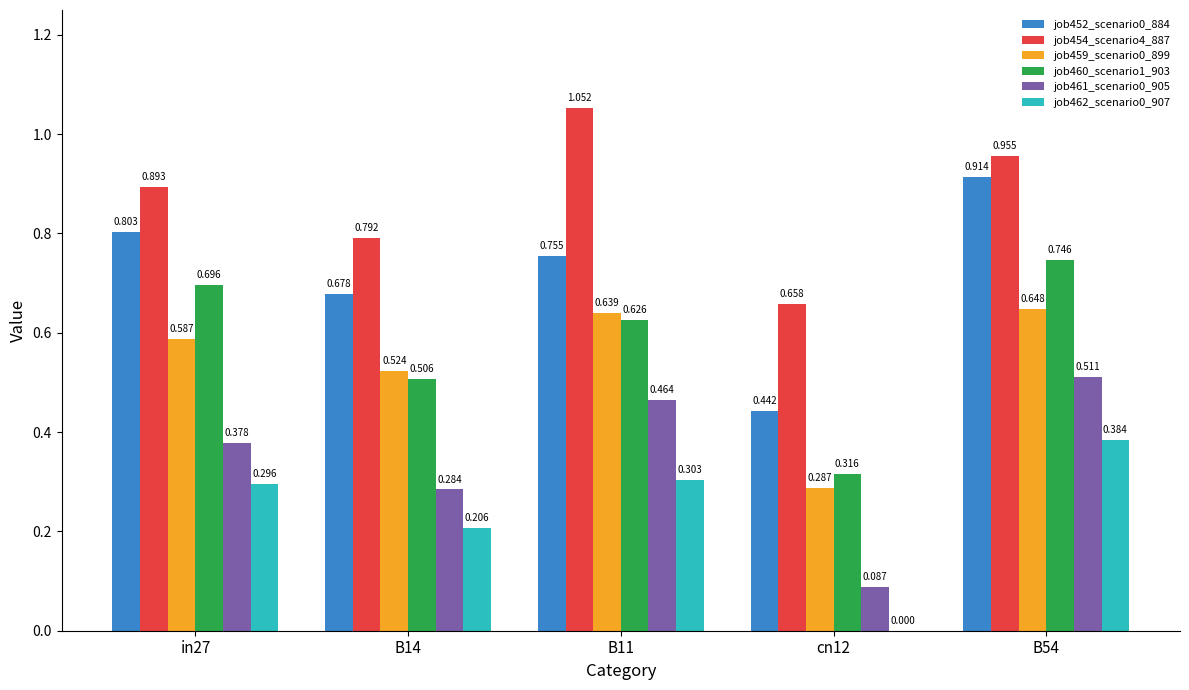

Is the value of job461_scenario0_905 at B54 greater than the value of job452_scenario0_884 at cn12?

Yes